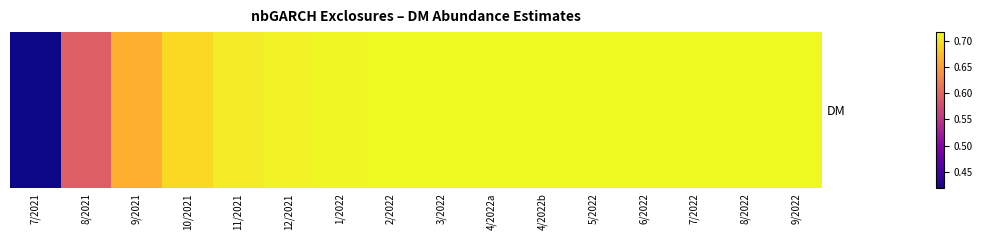

Reading left to right, list all the values displayed in this chart.

0.4	0.6	0.7	0.7	0.7	0.7	0.7	0.7	0.7	0.7	0.7	0.7	0.7	0.7	0.7	0.7